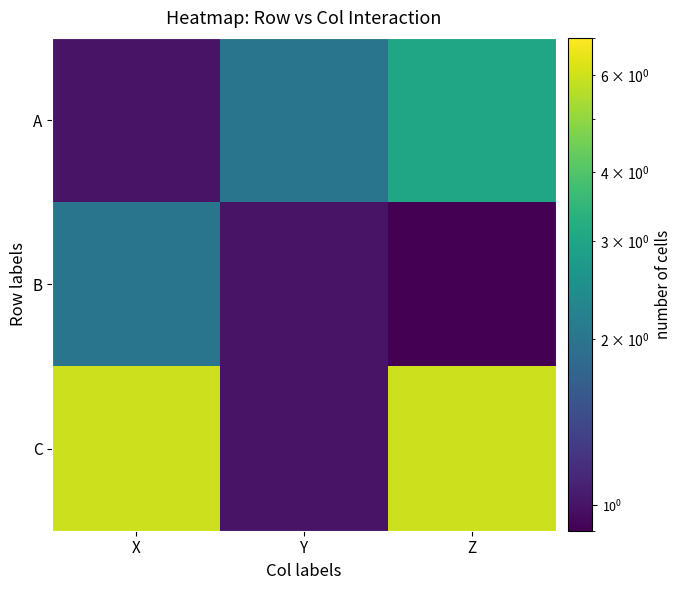

Reading left to right, list all the values displayed in this chart.

A: X=1.0	Y=2.0	Z=3.0
B: X=2.0	Y=1.0	Z=0.5
C: X=6.0	Y=1.0	Z=6.0